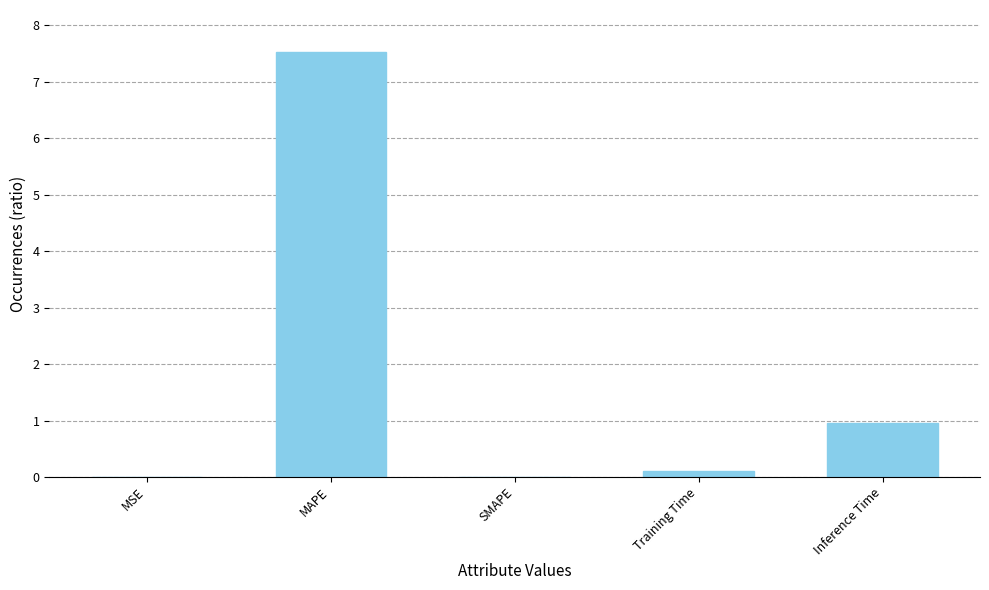

Is it true that the value at MAPE is 7.5?

True